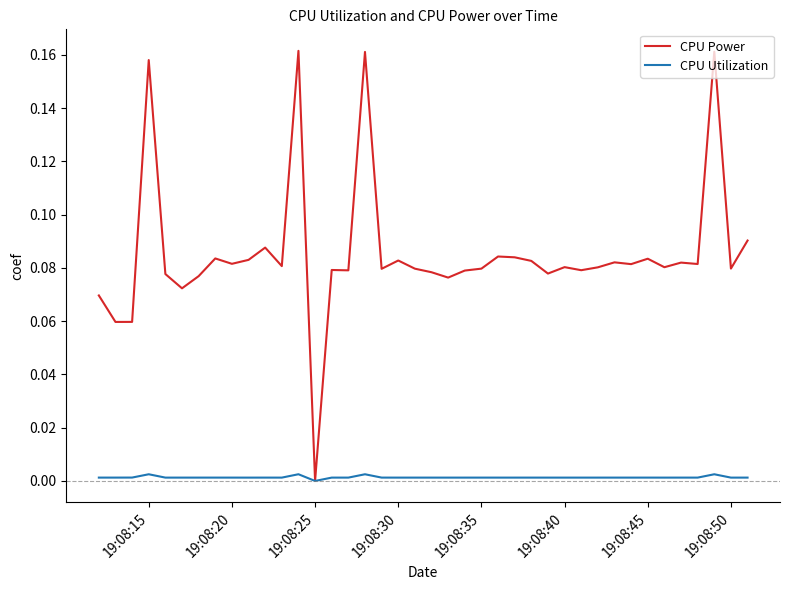

Which series has the widest spread of values?

CPU Power